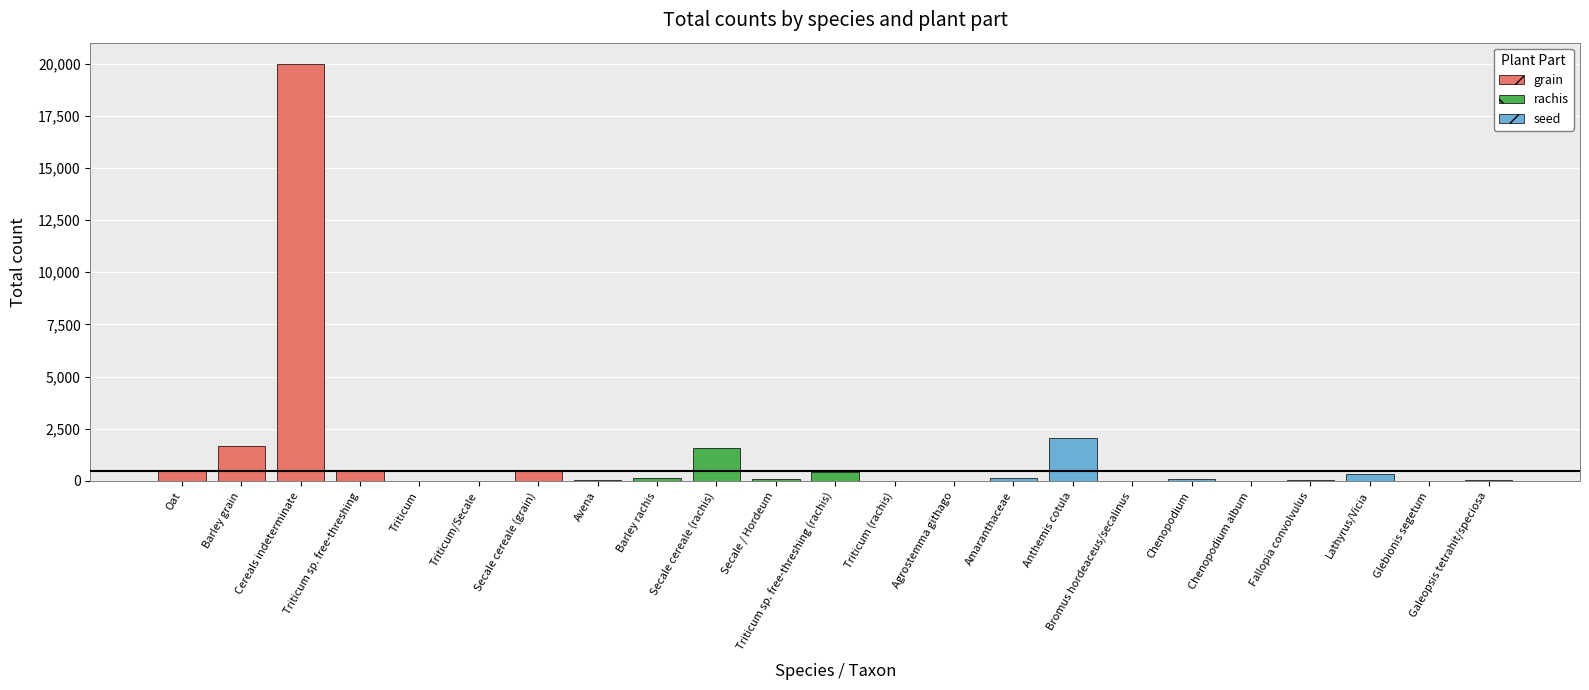

What is the greatest value displayed?

20000